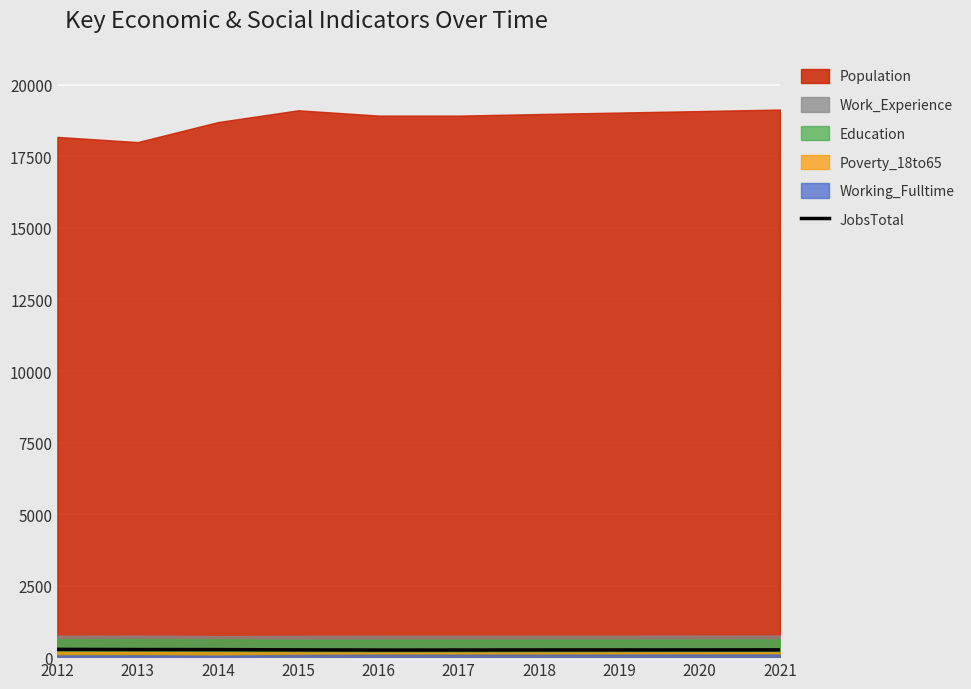

Which has a higher value, 2013 or 2017?

2013